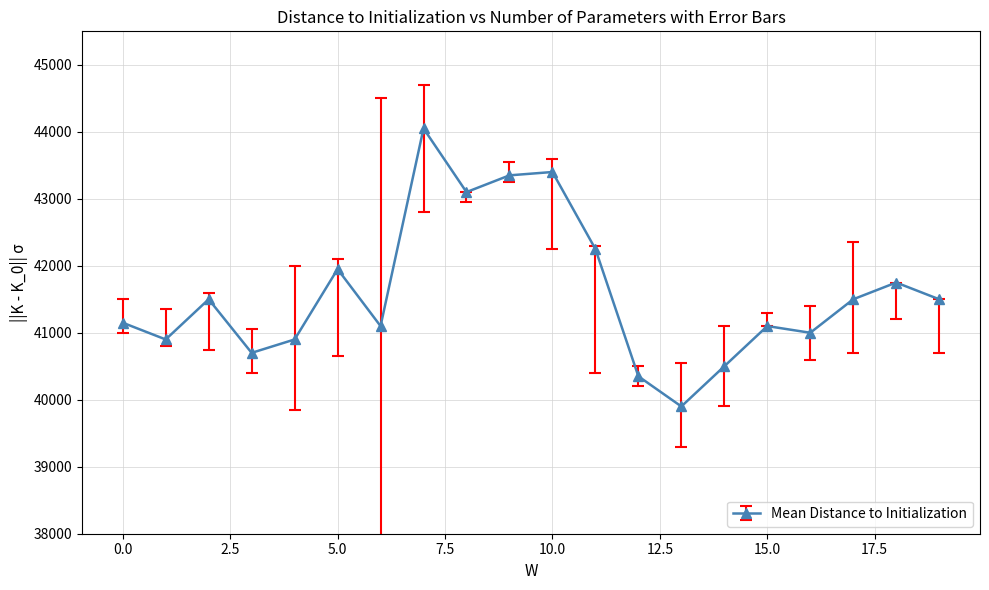

Does the chart have visible grid lines?

Yes